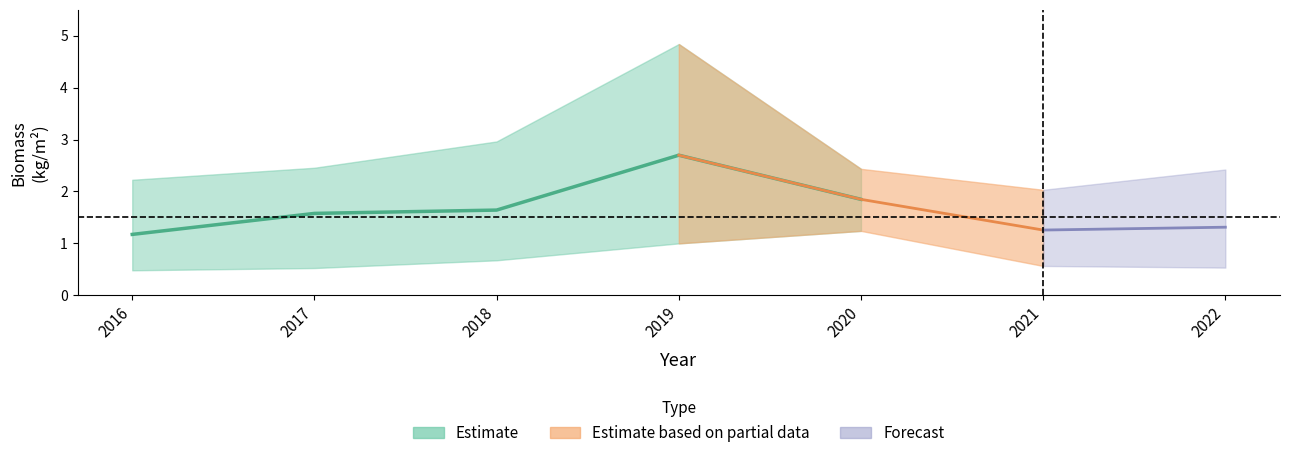

Does the chart display data point markers on the line(s)?

No